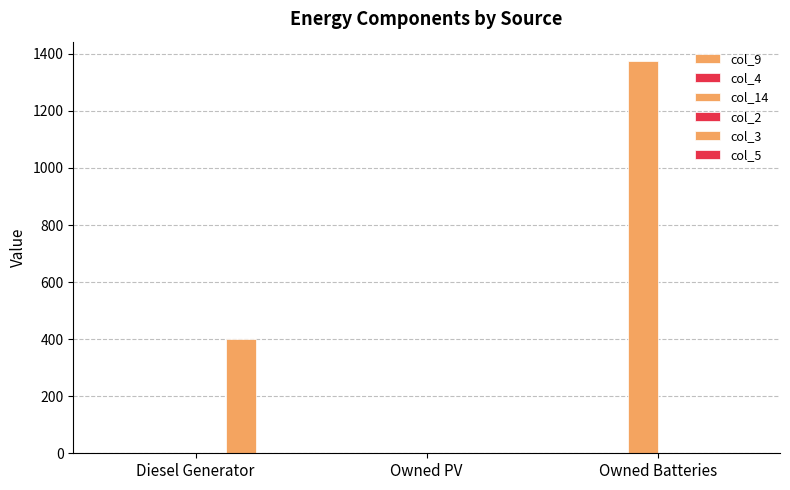

Which label corresponds to the smallest value in the chart?

Diesel Generator